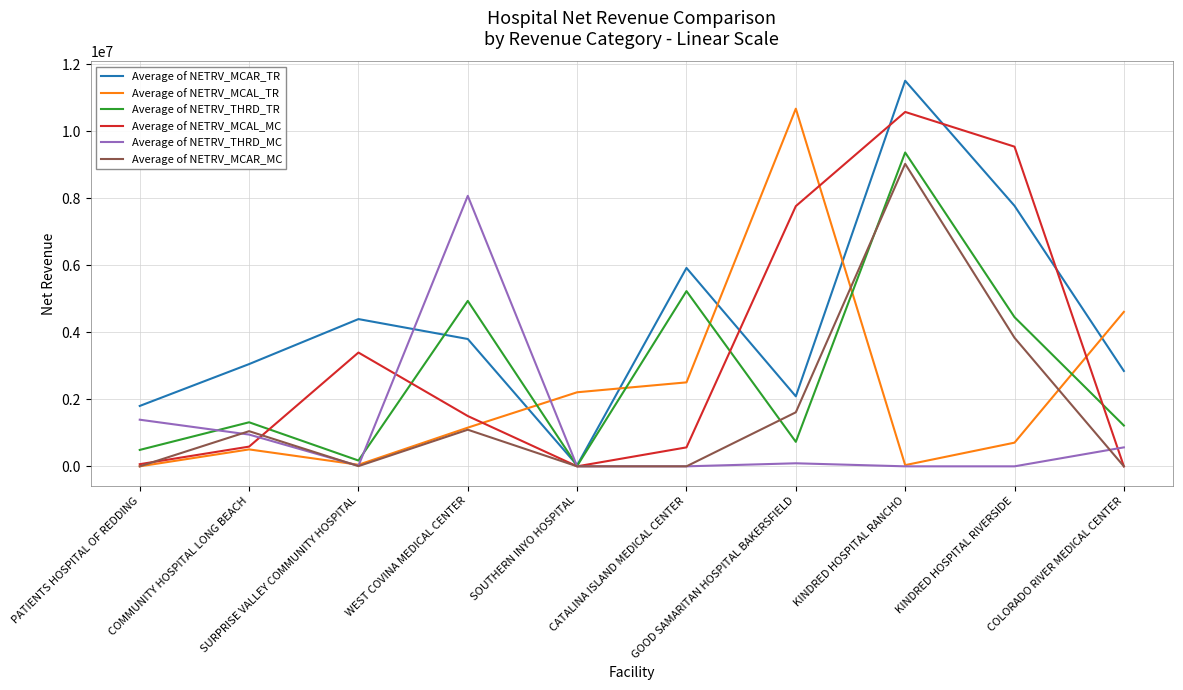

What is the highest value of the Average of NETRV_THRD_MC series?

8074621